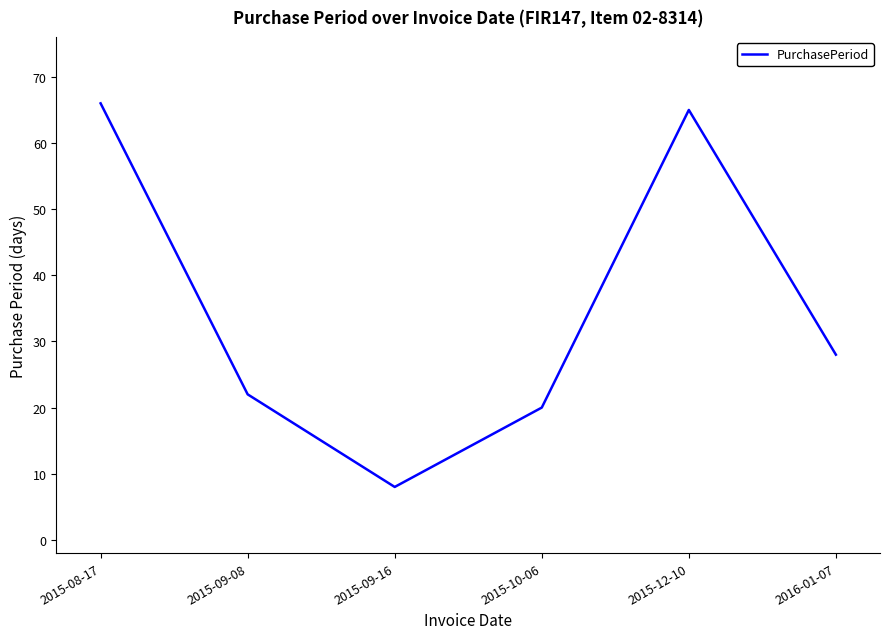

What position from the left is 2016-01-07?

6